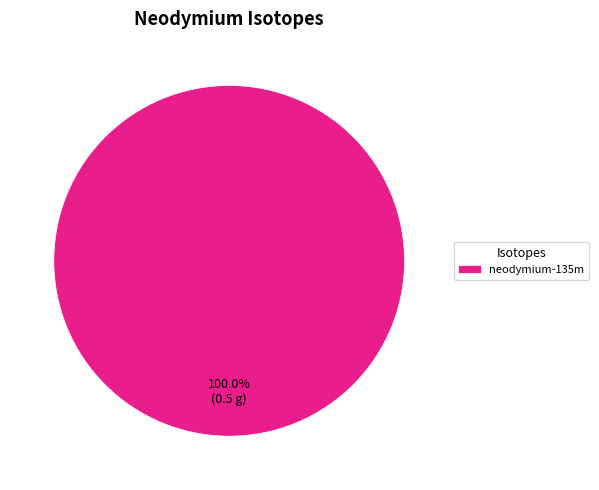

How many slices are in this pie chart?

1